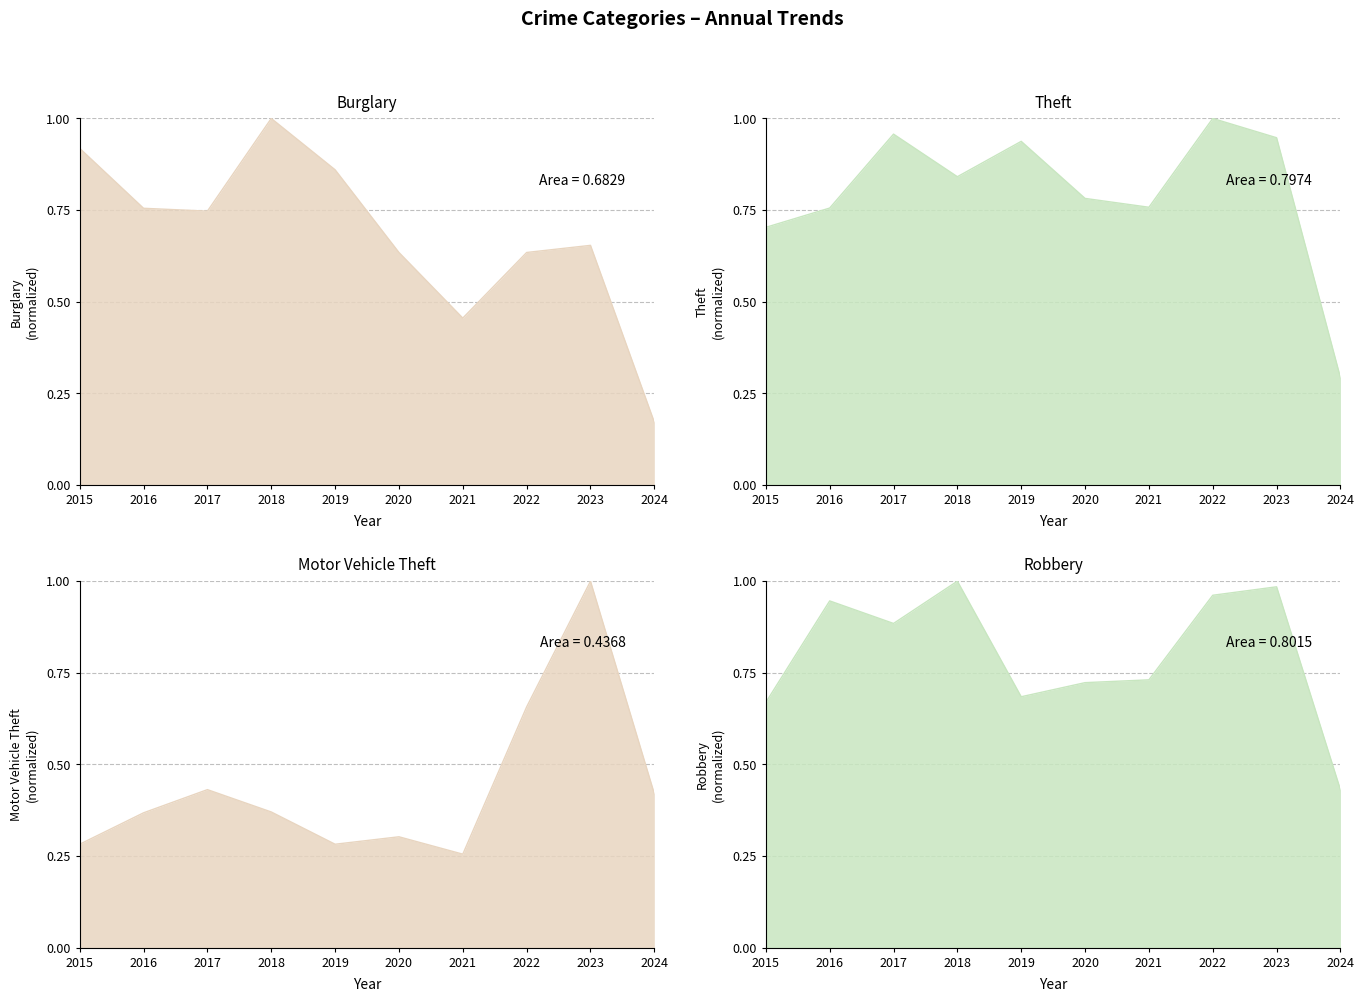

At which category does the chart reach its minimum across all series?

2024